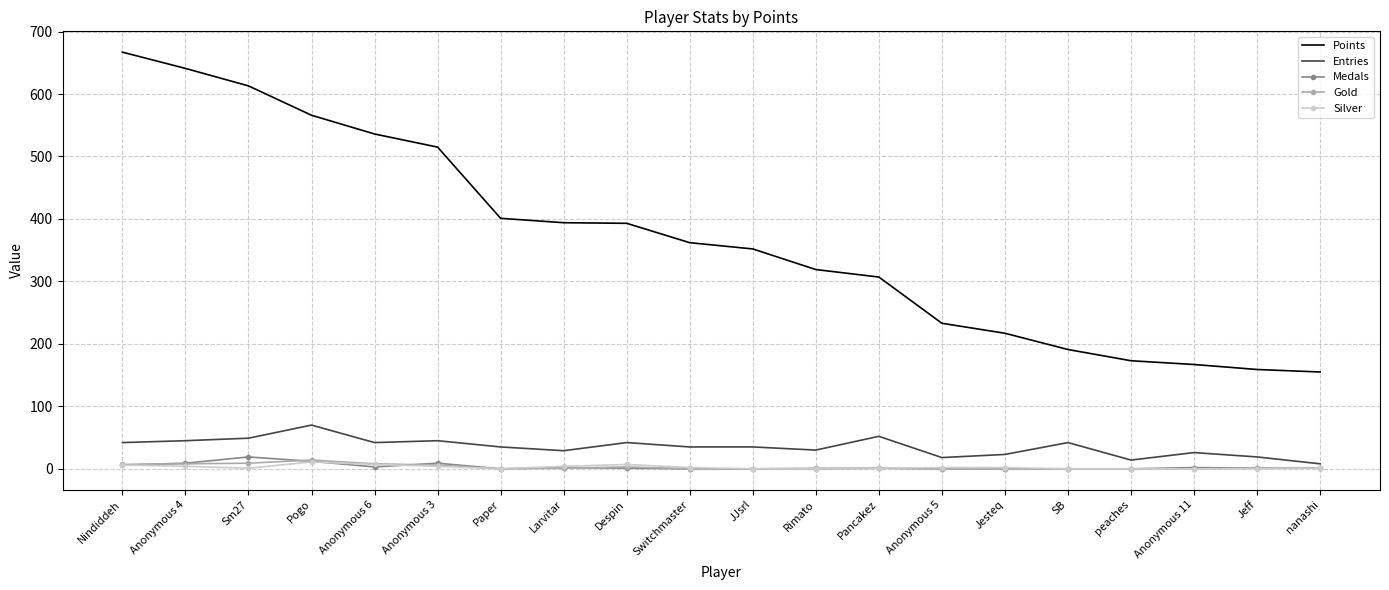

Count the number of categories in the chart.

20